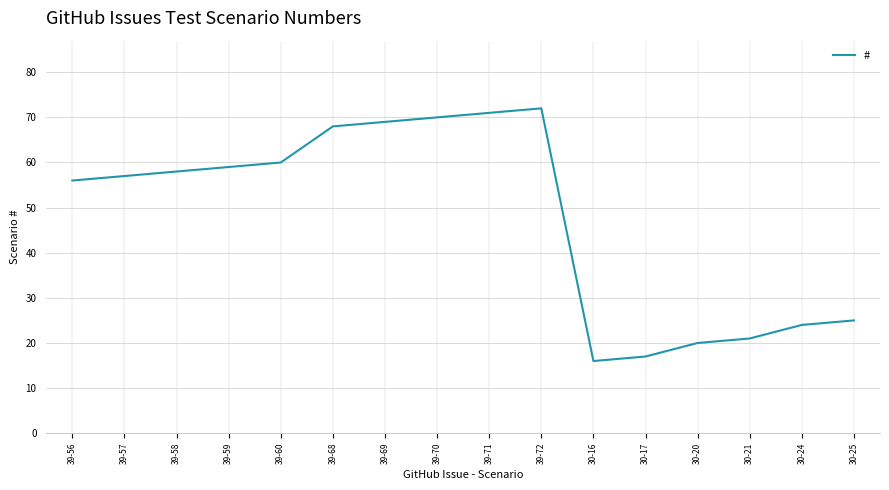

True or false: there are more than 1 points higher than both neighbors.

False